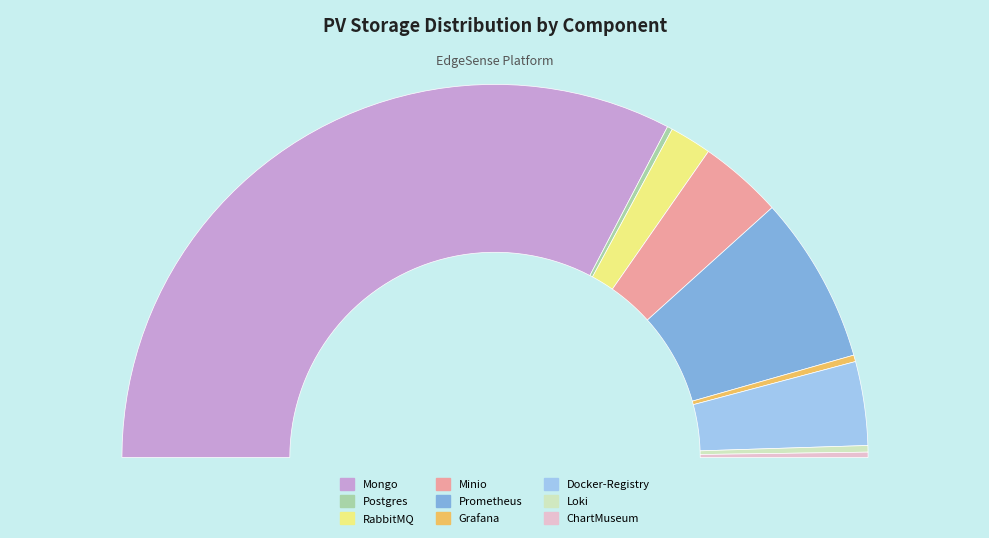

Count the number of slices in the pie.

9